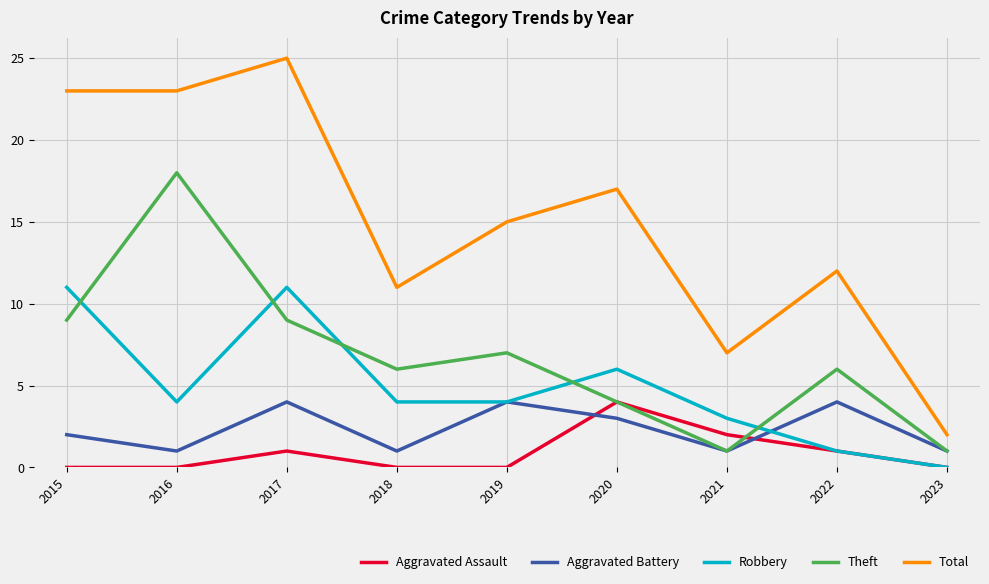

What is the sum of all Aggravated Battery values?

21